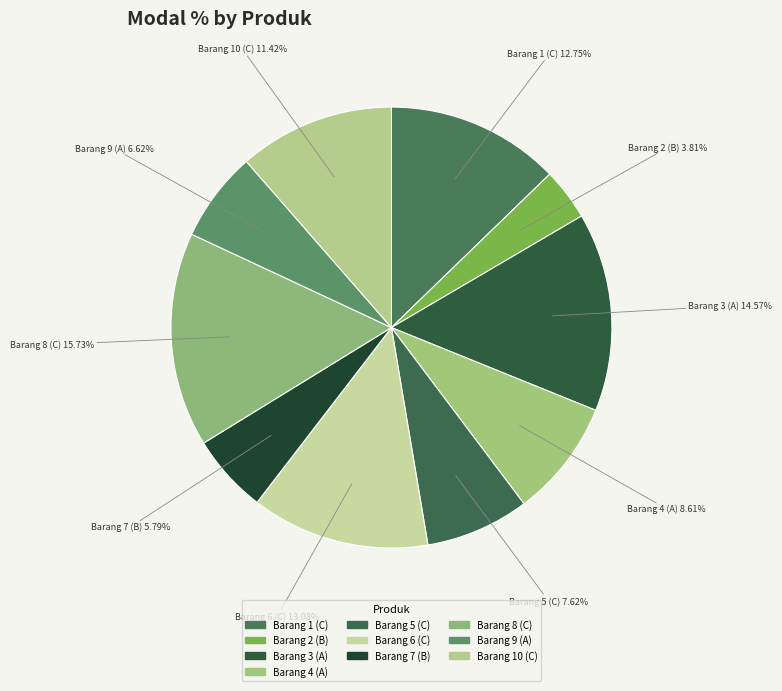

Is it true that Barang 9 (A) is 1% of the pie?

False